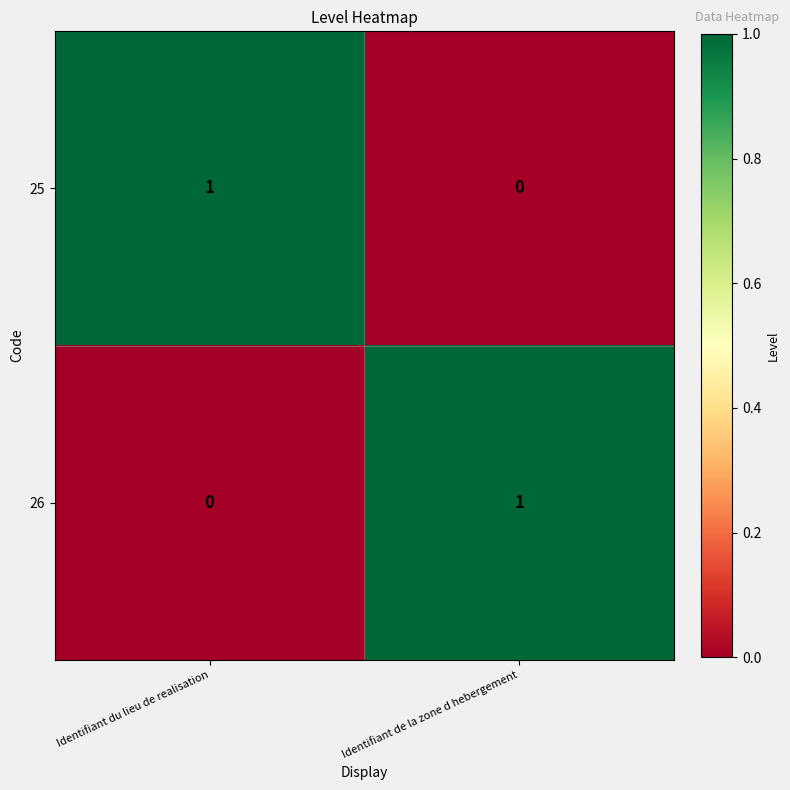

Where is 25 nearest to the value 0?

Identifiant de la zone d hebergement